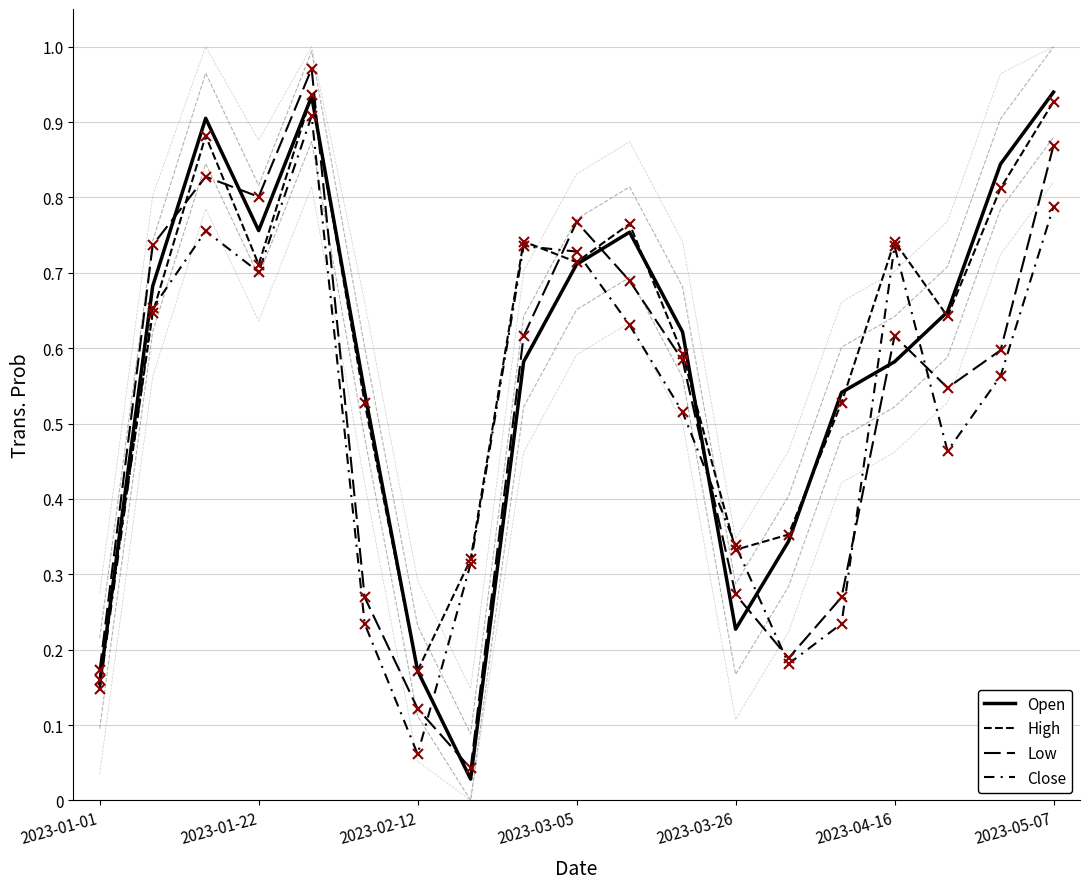

What is the difference between the second highest and second lowest values in the Low series?

0.7